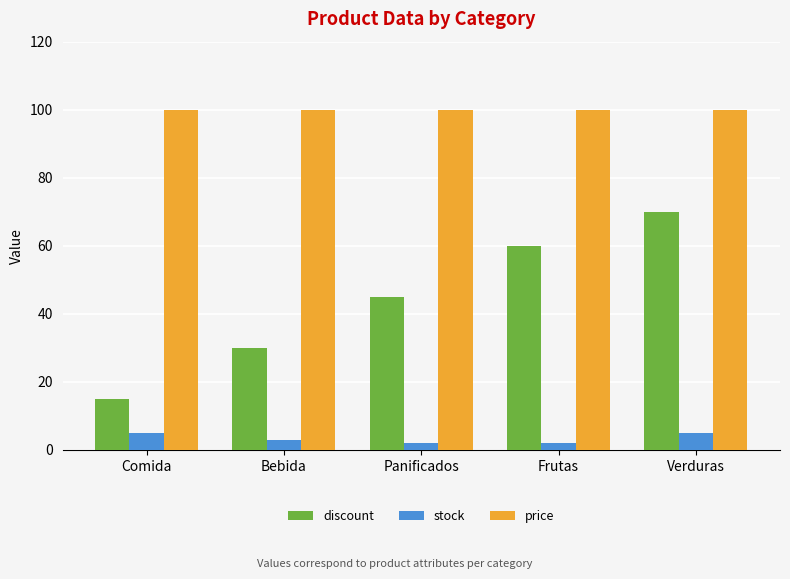

What is the sum of all price values?

500